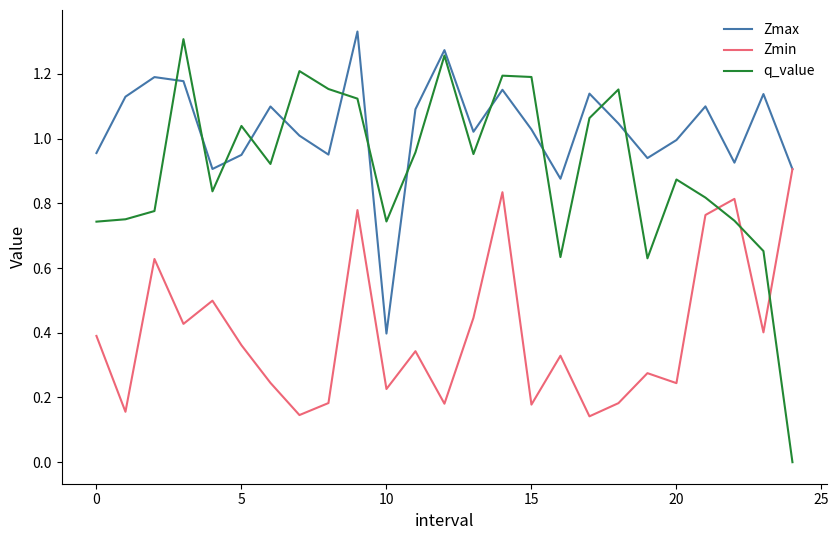

Which series has the largest range (max minus min)?

q_value